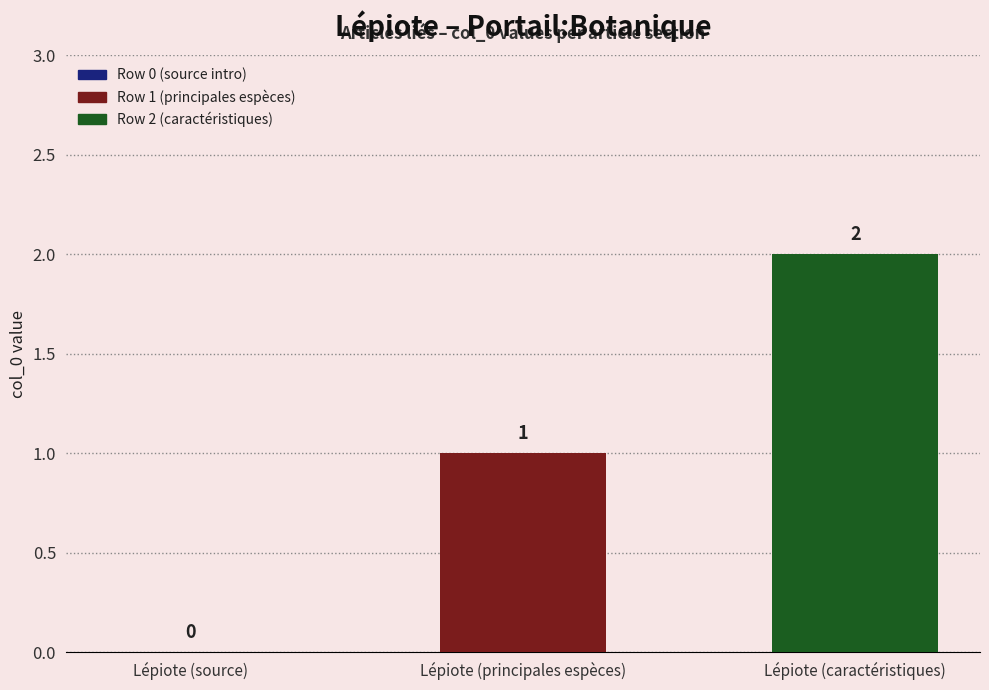

Reading left to right, extract all data points from this chart.

0	1	2